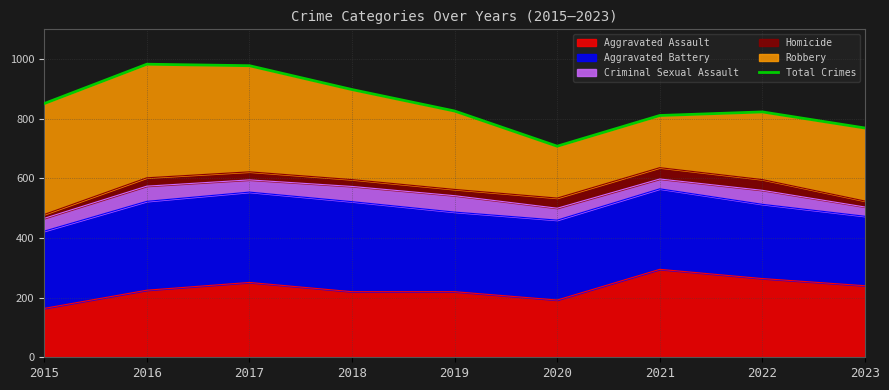

Rank the categories by value from lowest to highest.

2020, 2023, 2021, 2022, 2019, 2015, 2018, 2017, 2016